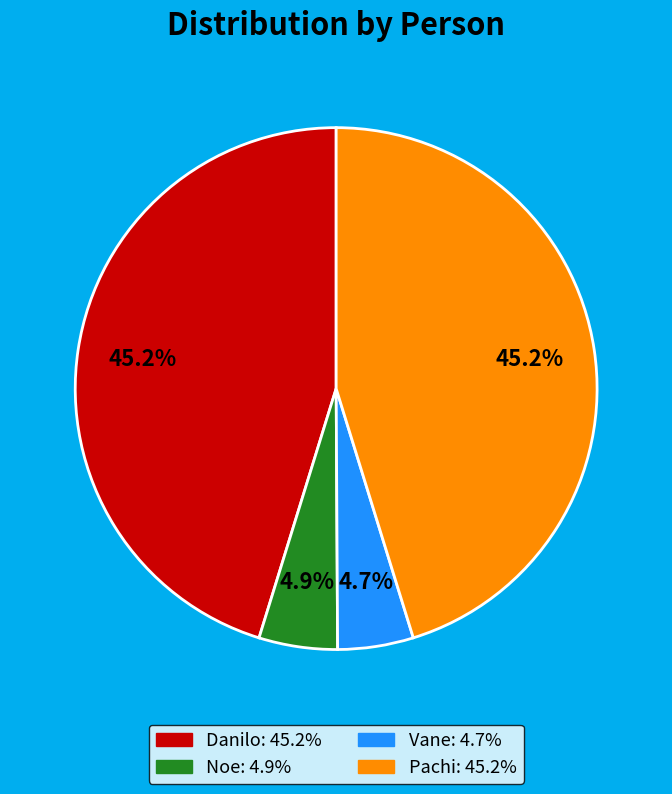

What portion of the pie excludes Vane?

95.3%